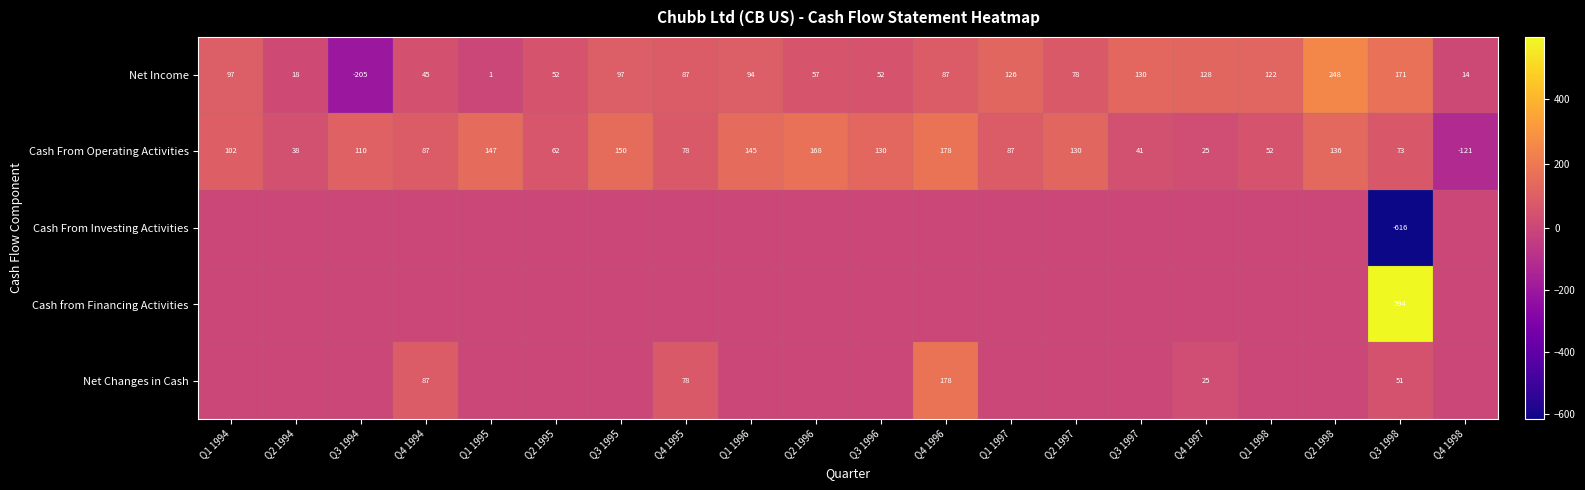

The value of Net Income at Q1 1994 is 65. True or false?

False